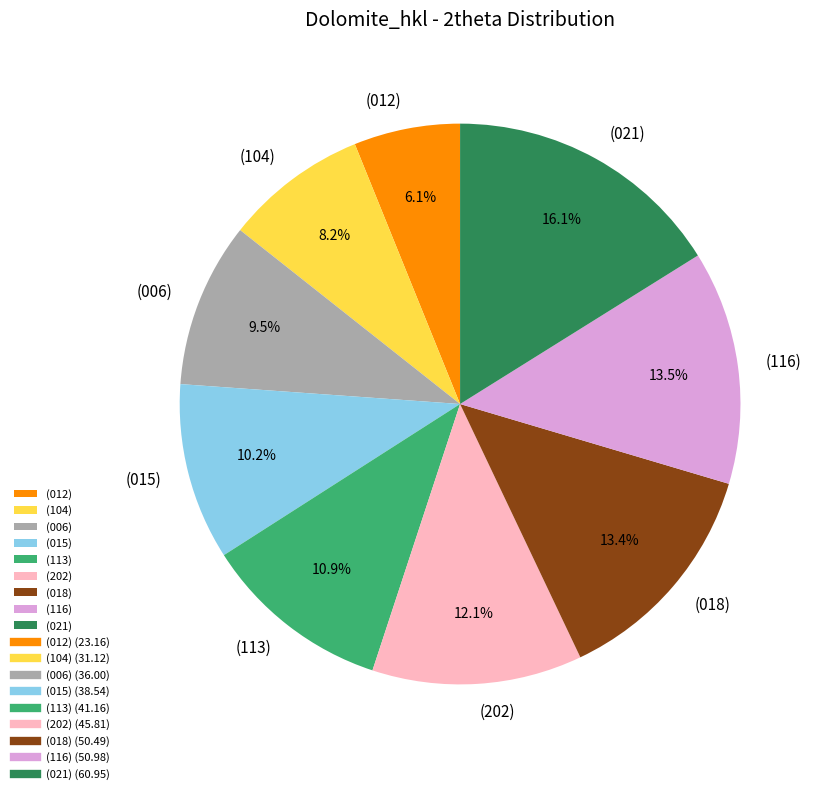

How many segments does this pie chart have?

9